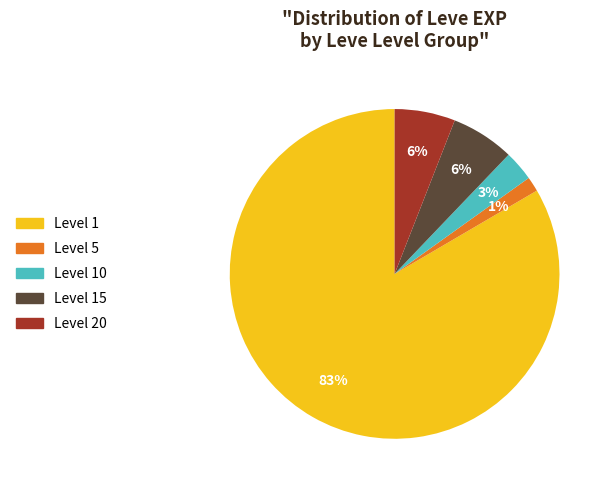

To the nearest percent, what is the average slice percentage?

20%